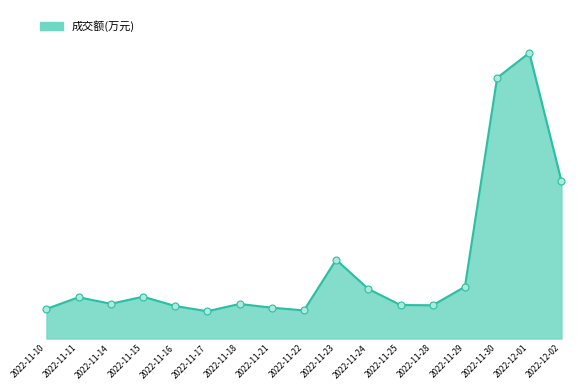

Which series contains the highest Y value?

成交额(万元) line